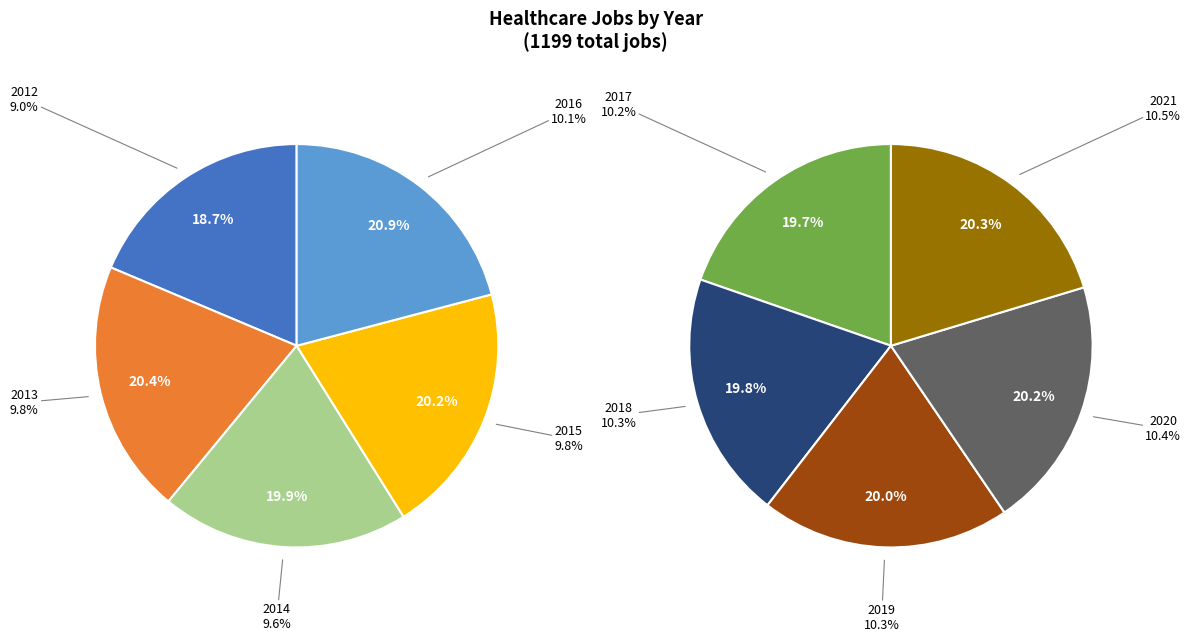

Is there any slice that represents more than half of the pie?

No